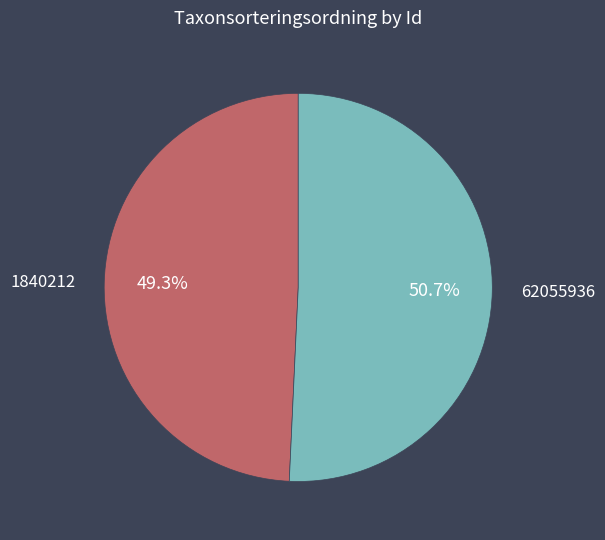

How many slices are in this pie chart?

2